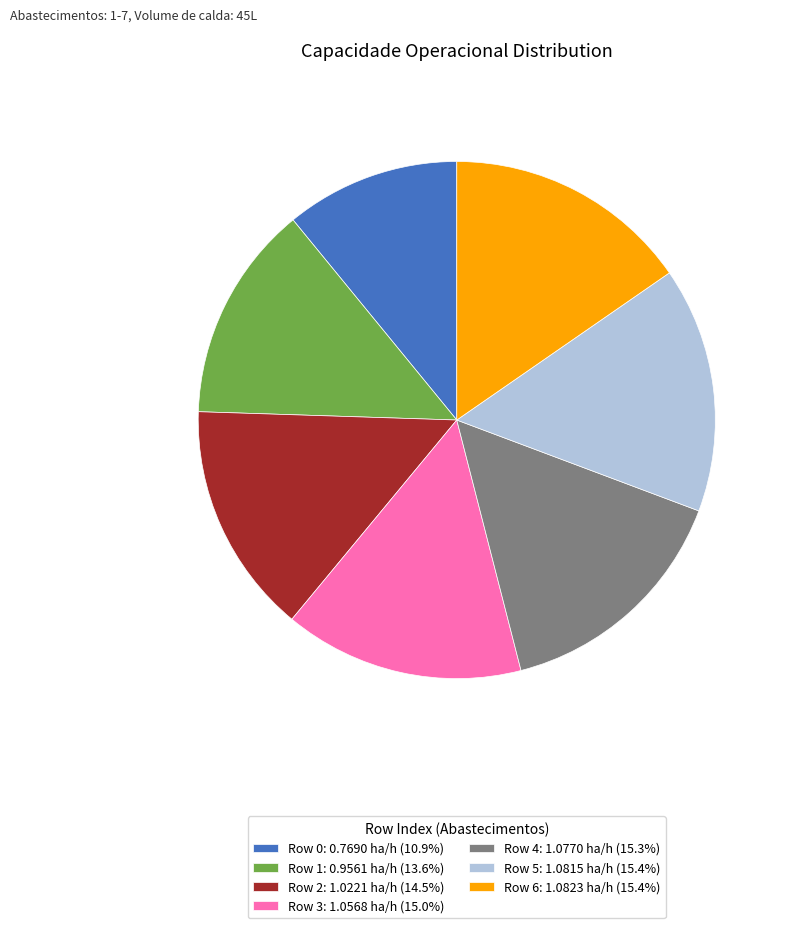

Is the sum of Row 4: 1.0770 ha/h (15.3%) and Row 3: 1.0568 ha/h (15.0%) greater than half?

No